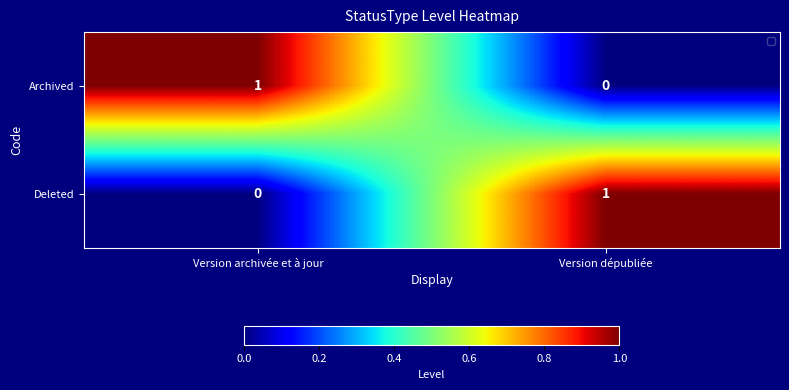

Which category has the lowest value in the Archived series?

Version dépubliée